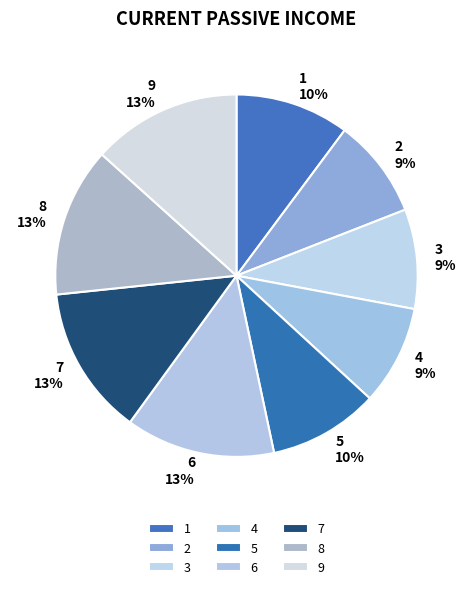

Is it true that 9 is 13% of the pie?

True